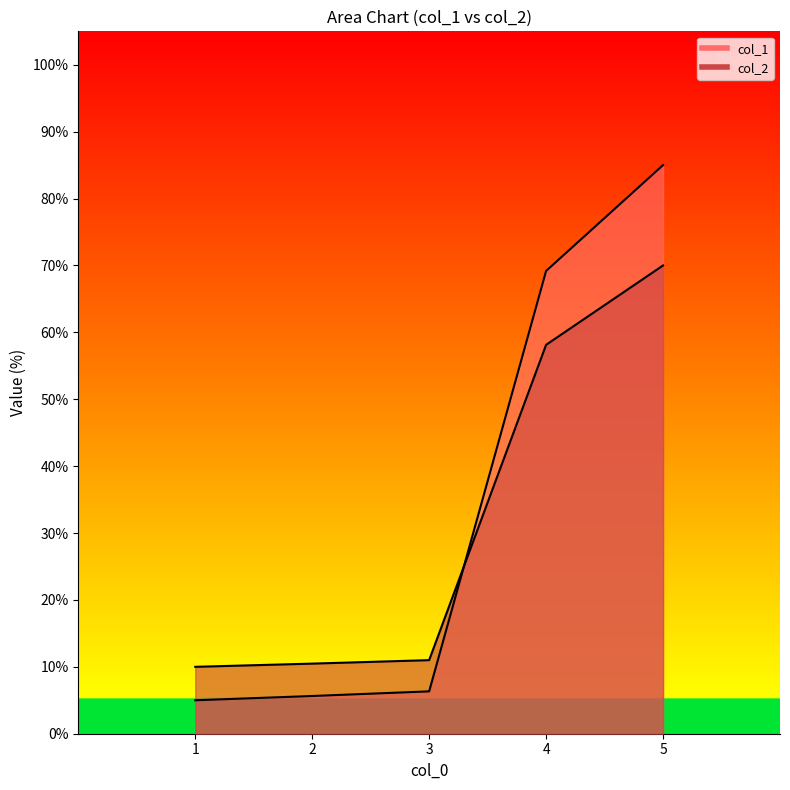

Count the number of data series in this chart.

2